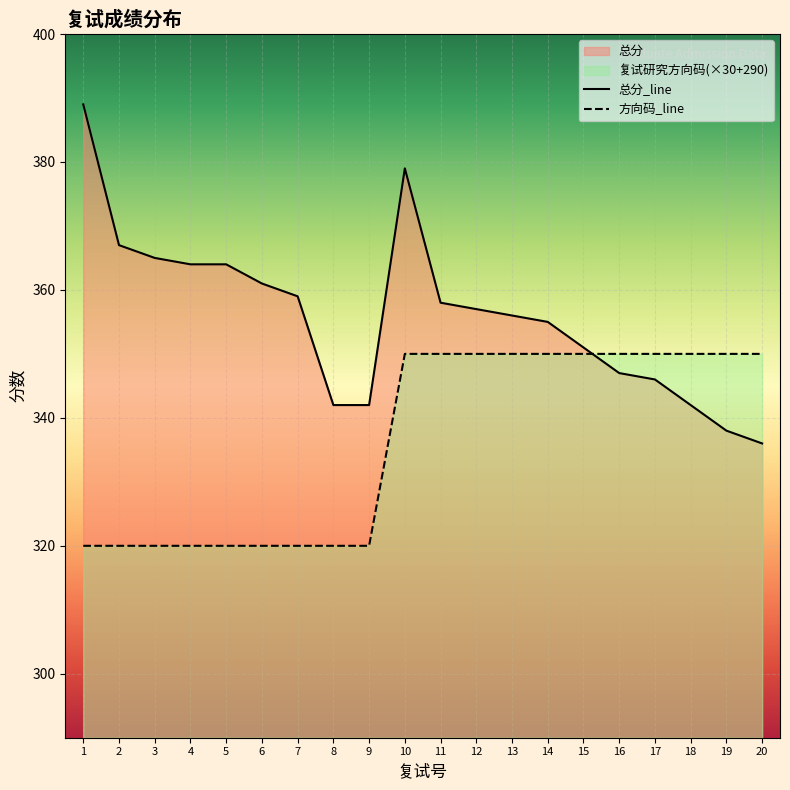

True or false: 总分 has more than 2 interior local peaks.

False